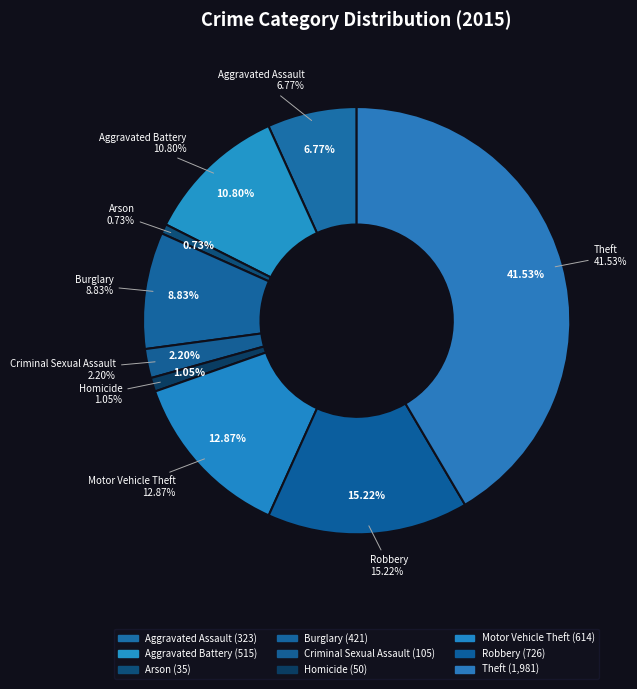

How many slices are in this pie chart?

9